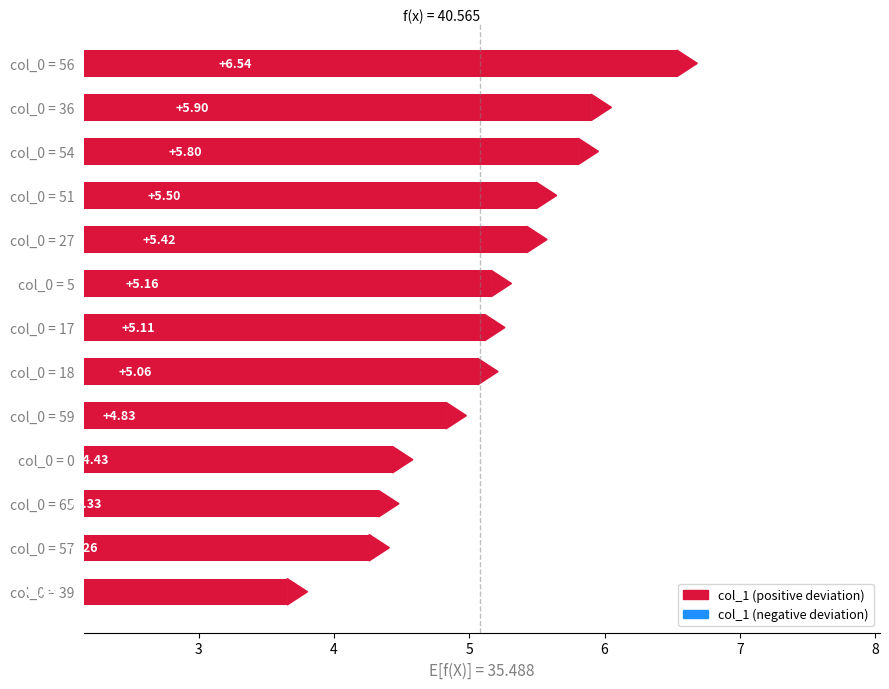

Rank the categories by value from lowest to highest.

col_0 = 39, col_0 = 57, col_0 = 65, col_0 = 0, col_0 = 59, col_0 = 18, col_0 = 17, col_0 = 5, col_0 = 27, col_0 = 51, col_0 = 54, col_0 = 36, col_0 = 56